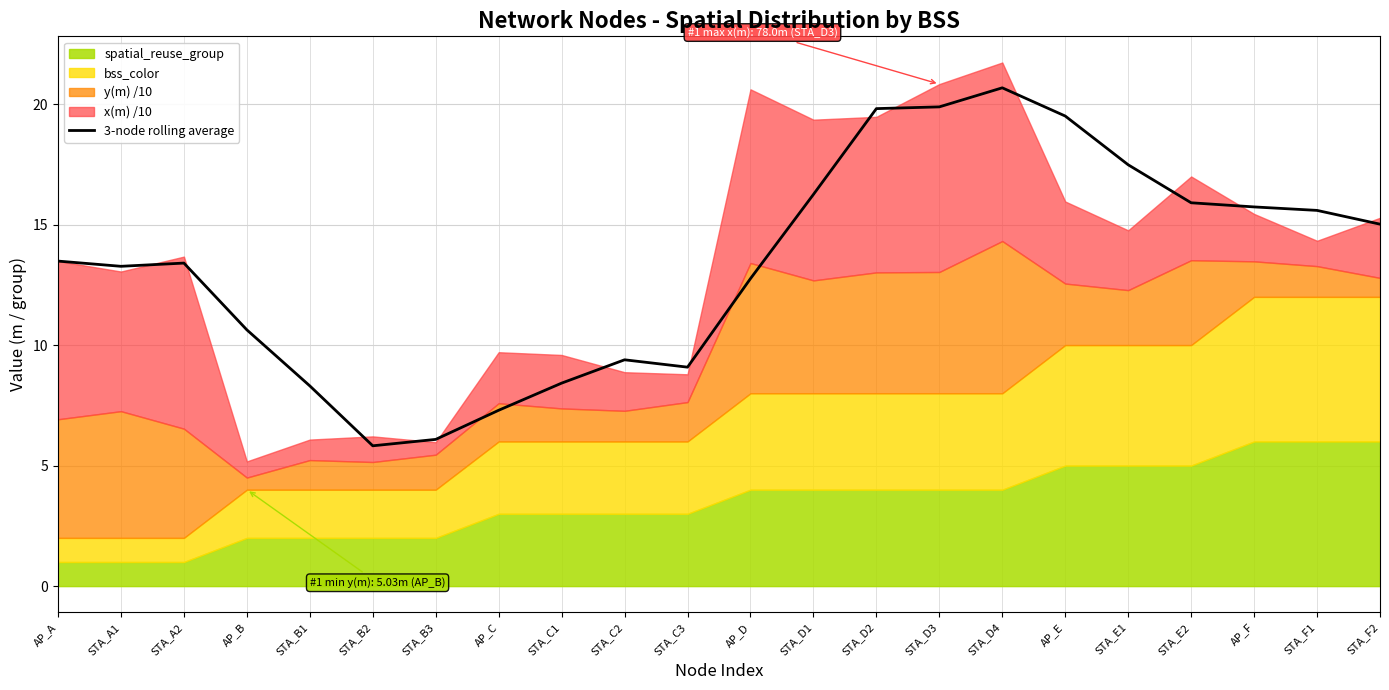

Count the number of categories in the chart.

22